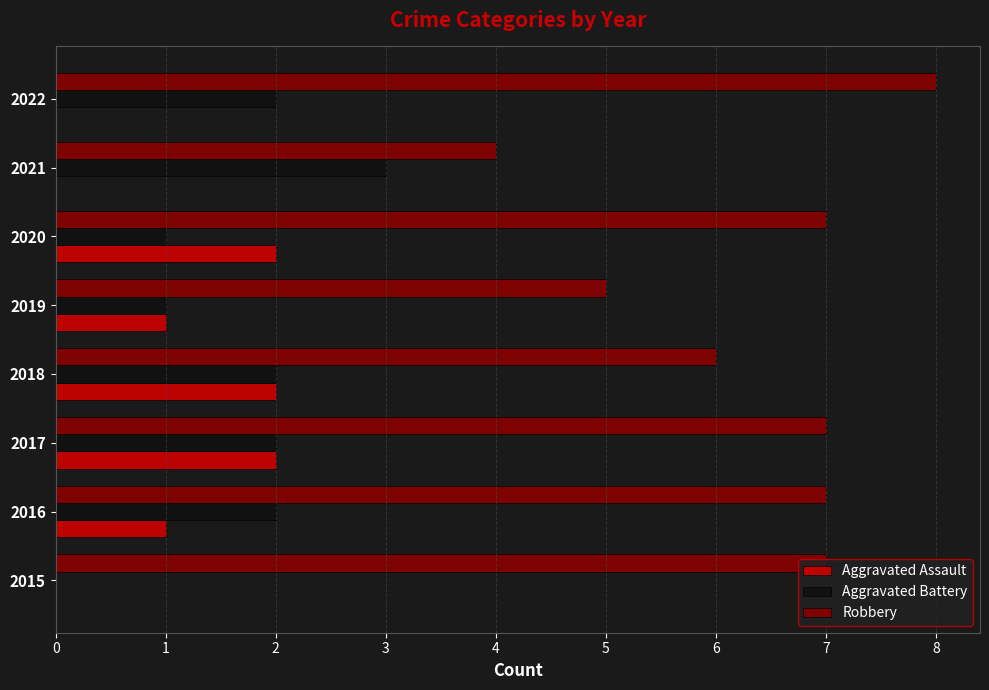

True or false: Aggravated Assault has a value of 2 at 2016.

False